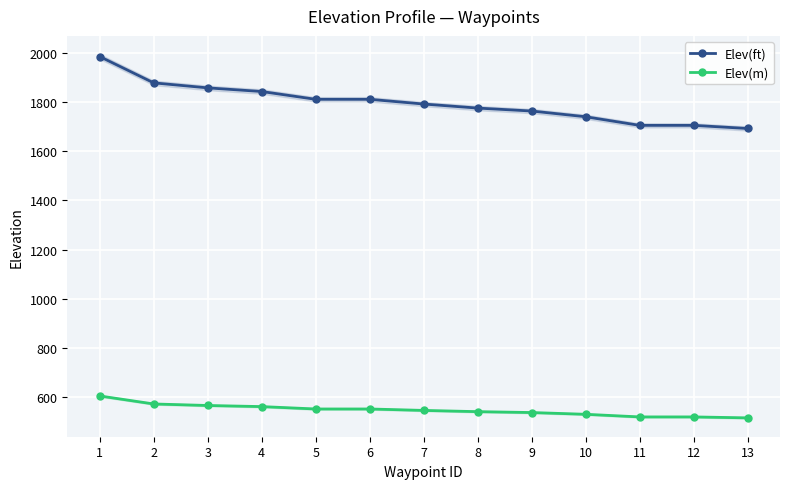

Does the chart display data point markers on the line(s)?

Yes